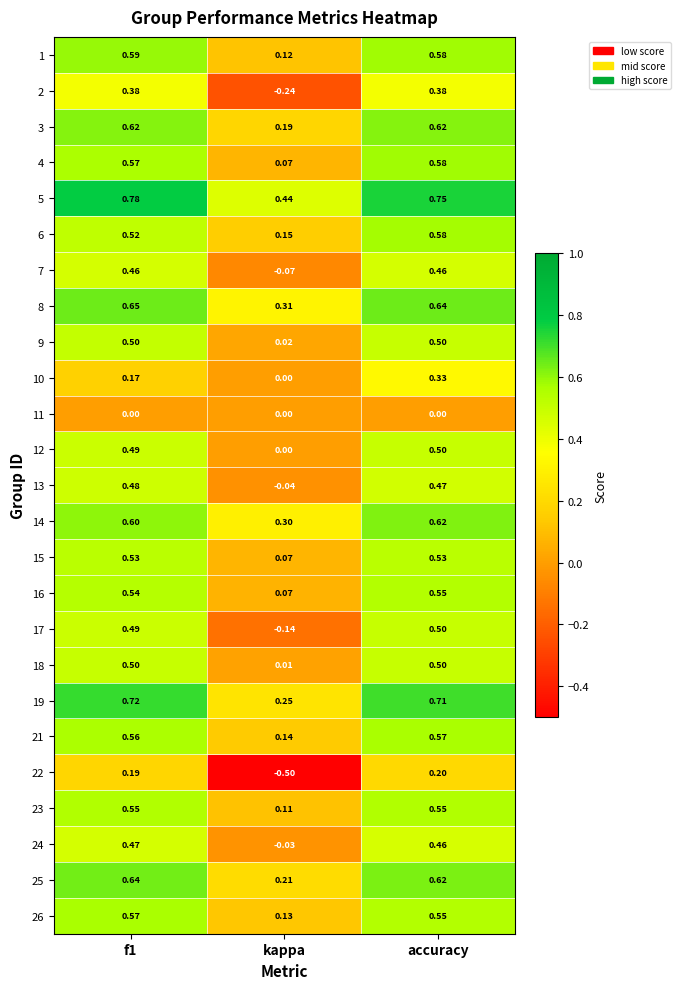

Is the value of 6 at f1 greater than the value of 22 at kappa?

Yes